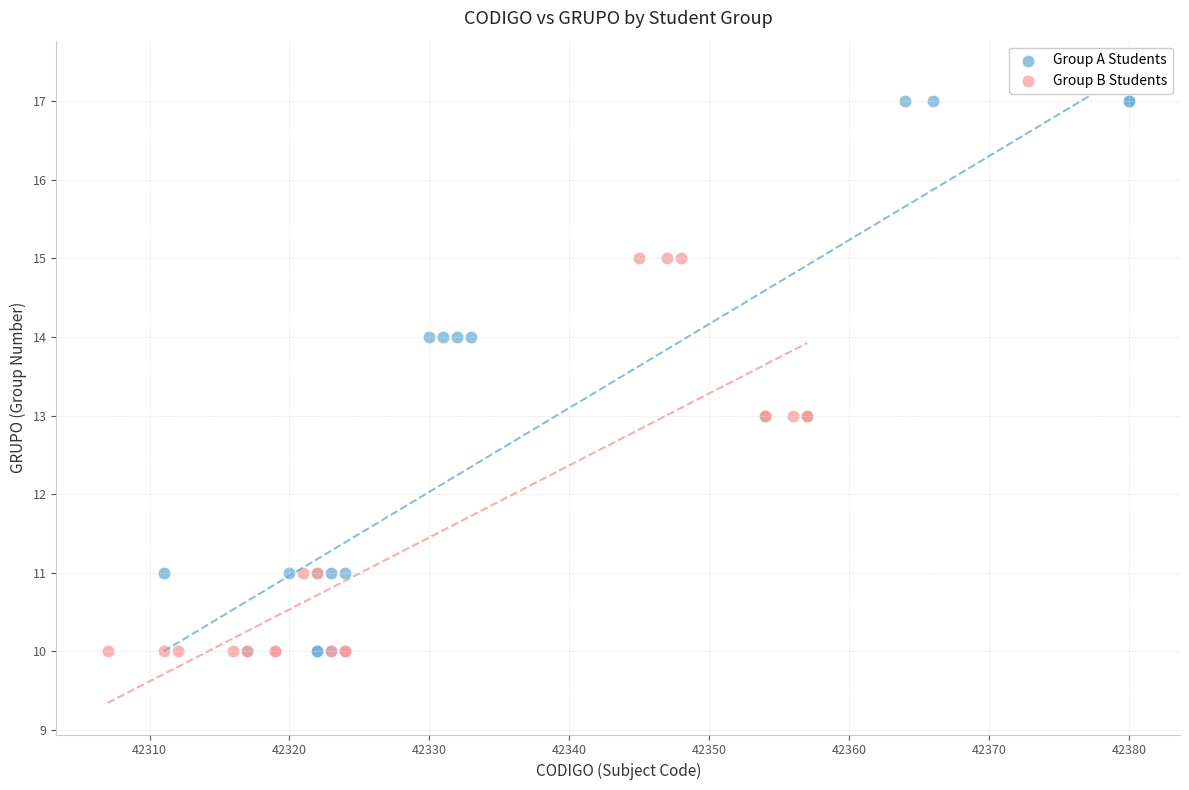

Which series has the largest Y range (max minus min)?

Group A Students